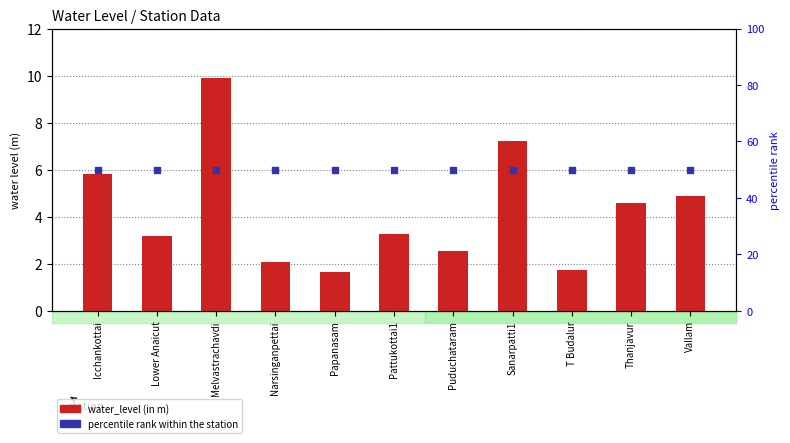

Which series has the largest Y range (max minus min)?

water_level (in m)